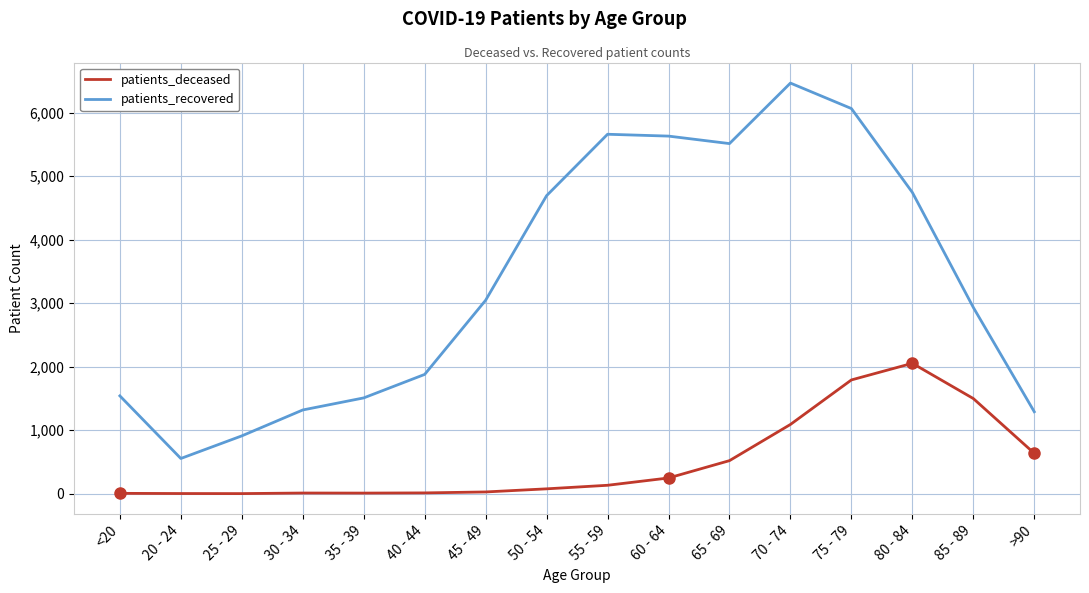

Rank the series by their maximum value, from lowest to highest.

patients_deceased, patients_recovered